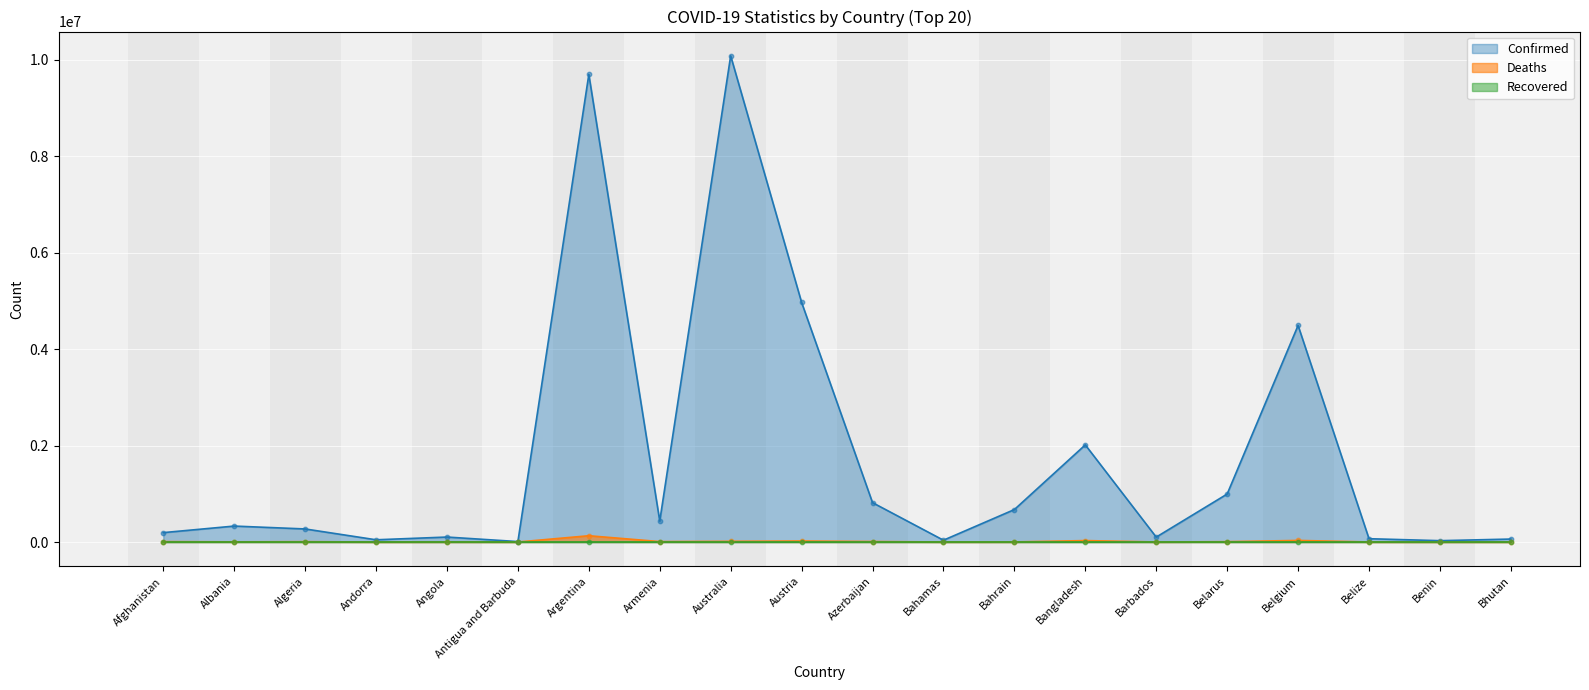

At how many categories does at least one series exceed 4467677?

4